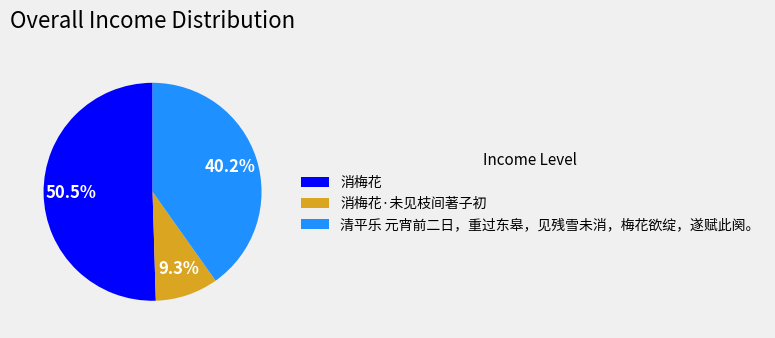

Combined, do 消梅花·未见枝间著子初 and 清平乐 元宵前二日，重过东皋，见残雪未消，梅花欲绽，遂赋此阕。 account for over 50%?

No